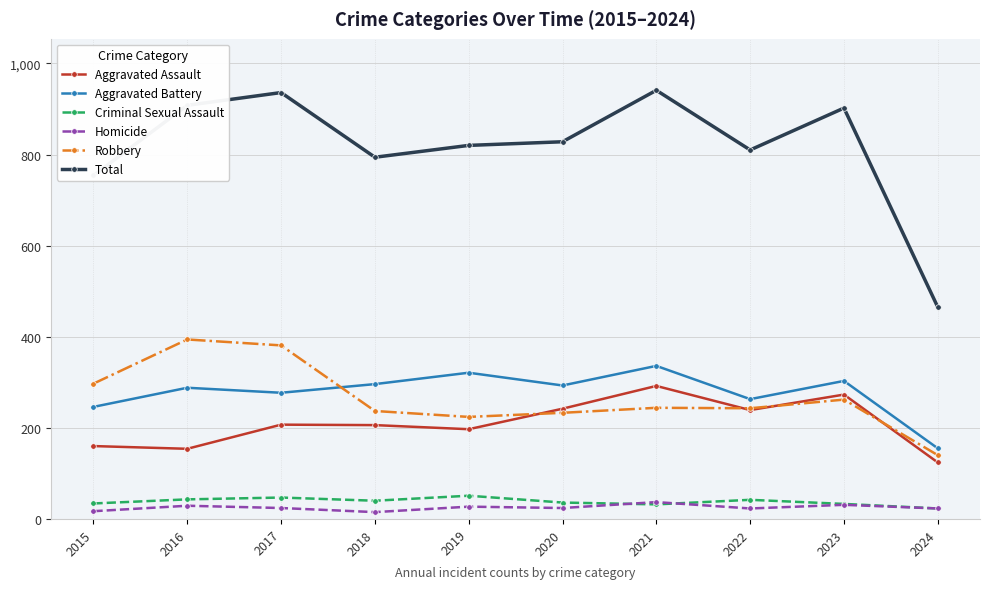

The Criminal Sexual Assault series shows 43 at 2016. True or false?

True